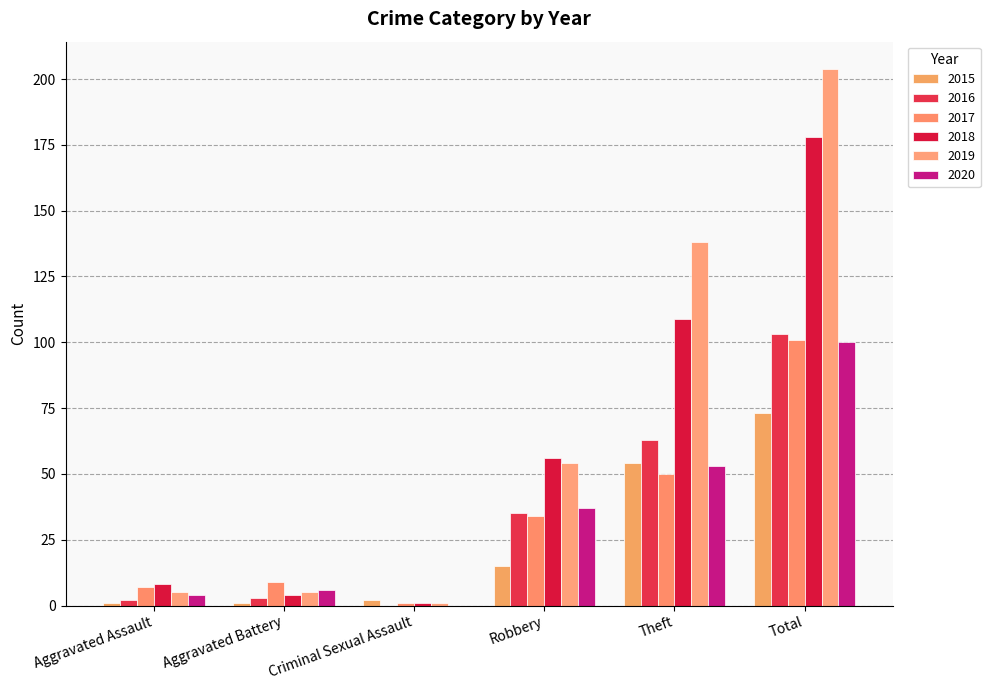

Is the value of 2016 at Robbery greater than the value of 2015 at Aggravated Battery?

Yes